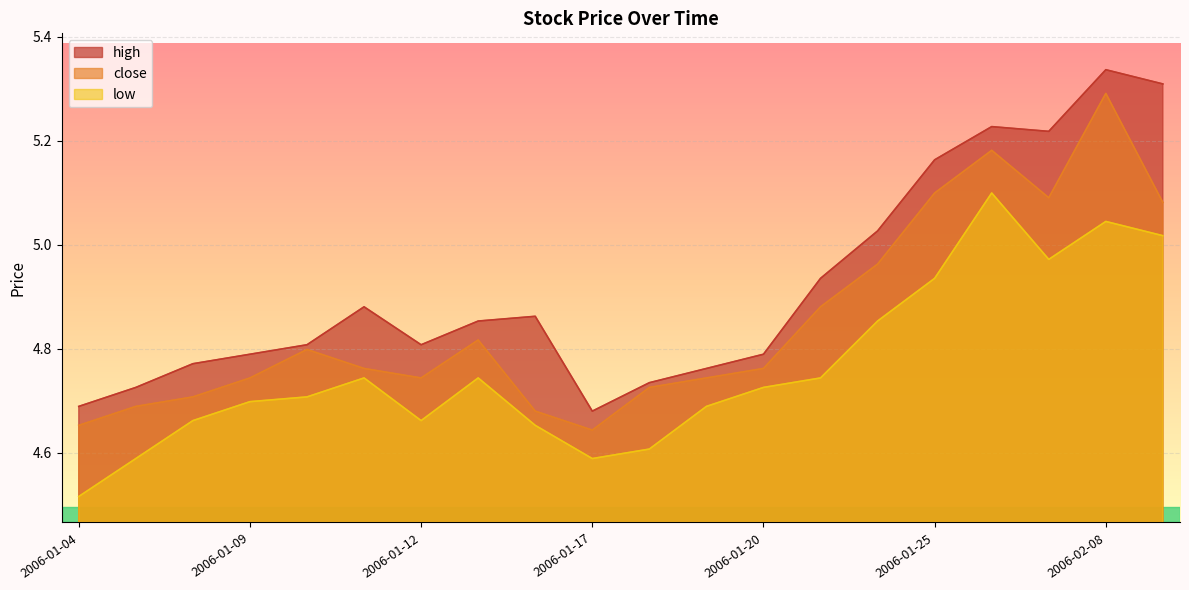

What is the difference between the highest and lowest values at 2006-01-10?

0.1